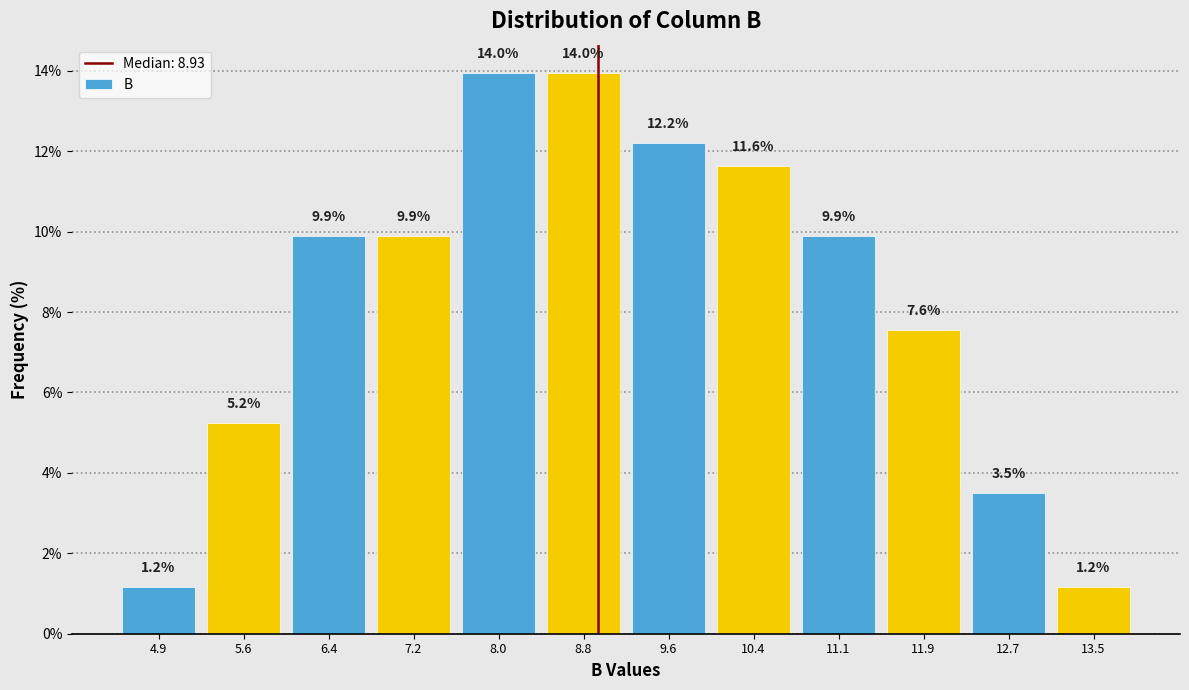

Reading left to right, list every bar in this chart as the range it spans on the x-axis followed by its height. The bar edges are not printed on the chart, so give them approximately, as read against the axis.

4.5 to 5.2: 1.2
5.2 to 6.0: 5.2
6.0 to 6.8: 9.9
6.8 to 7.6: 9.9
7.6 to 8.4: 14.0
8.4 to 9.2: 14.0
9.2 to 10.0: 12.2
10.0 to 10.8: 11.6
10.8 to 11.5: 9.9
11.5 to 12.3: 7.6
12.3 to 13.1: 3.5
13.1 to 13.9: 1.2